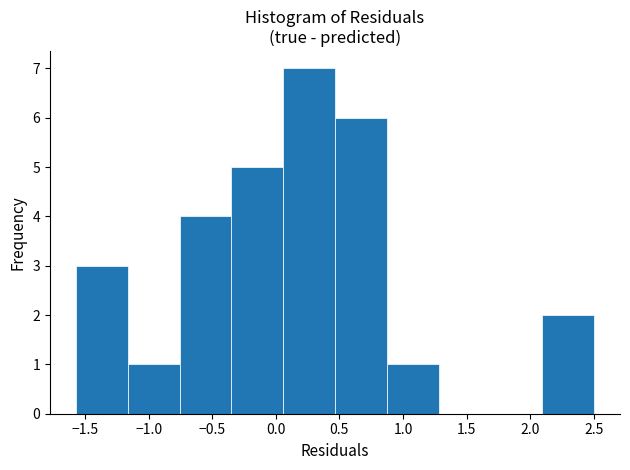

Over which range of the x-axis is the bar tallest?

0.05 to 0.45